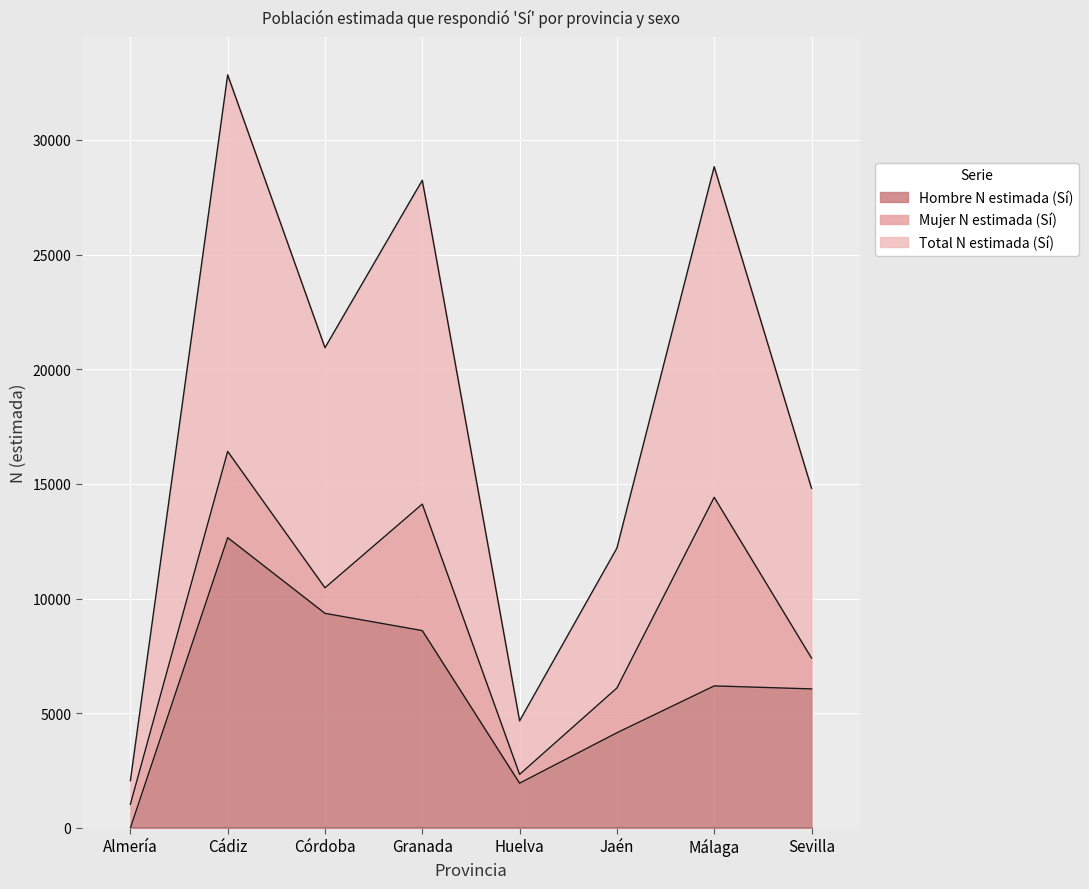

True or false: Total N estimada (Sí) has a value of 13727 at Granada.

False